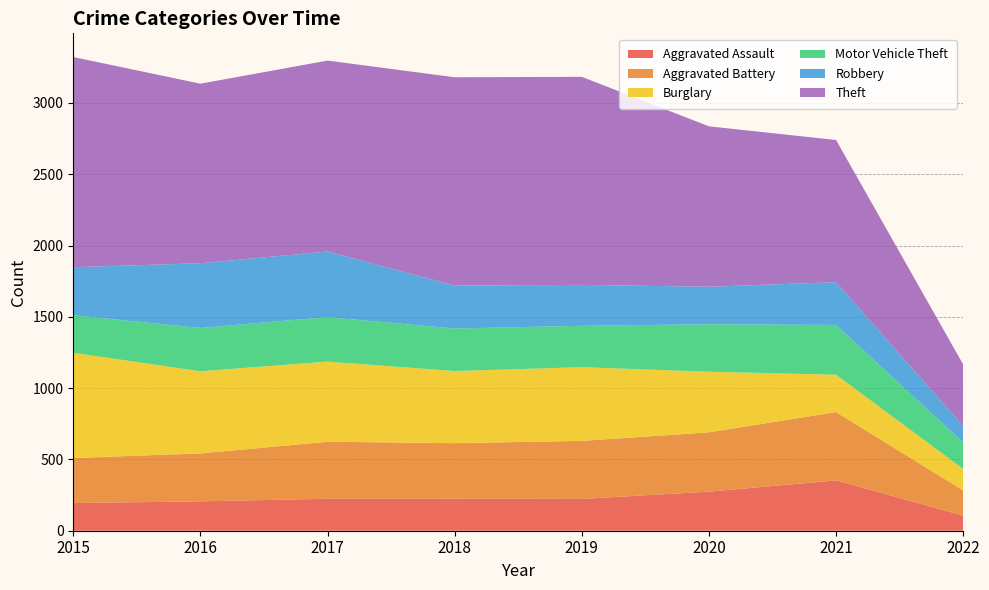

Reading left to right, extract all data points from this chart.

Aggravated Assault: 2015=194	2016=206	2017=224	2018=225	2019=223	2020=274	2021=353	2022=106
Aggravated Battery: 2015=316	2016=336	2017=400	2018=389	2019=407	2020=416	2021=479	2022=177
Burglary: 2015=738	2016=576	2017=562	2018=506	2019=517	2020=425	2021=262	2022=150
Motor Vehicle Theft: 2015=263	2016=304	2017=312	2018=298	2019=290	2020=333	2021=349	2022=186
Robbery: 2015=337	2016=454	2017=460	2018=301	2019=287	2020=263	2021=300	2022=115
Theft: 2015=1474	2016=1259	2017=1339	2018=1461	2019=1459	2020=1125	2021=997	2022=432